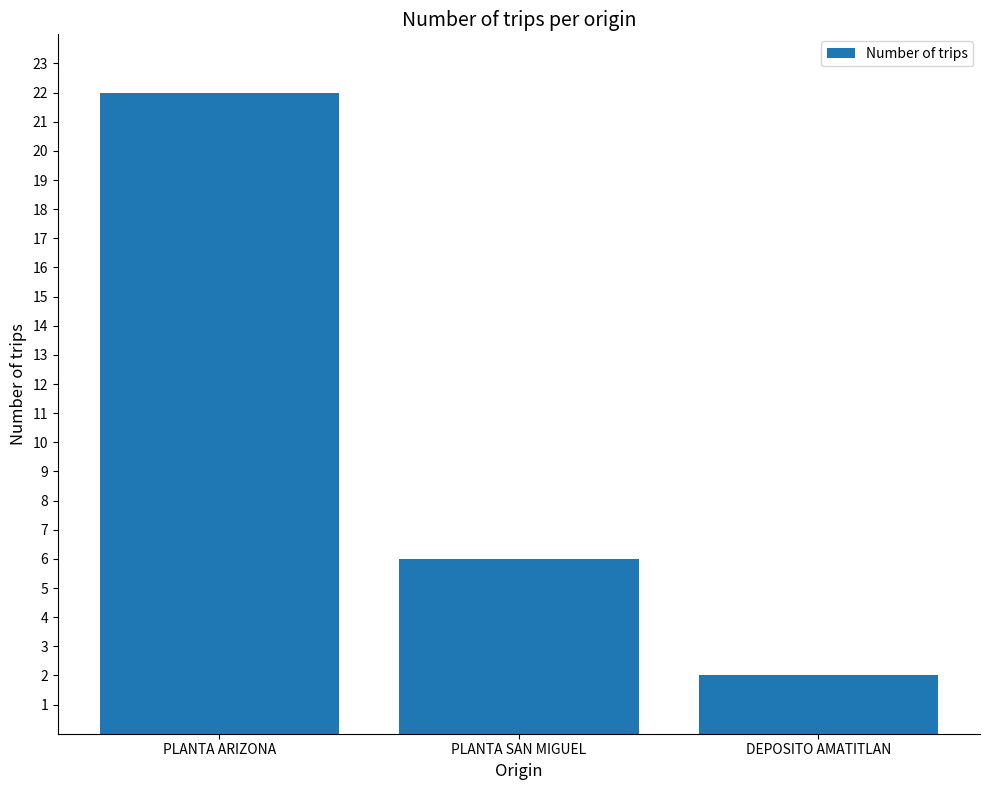

Does the chart contain stacked bars?

No